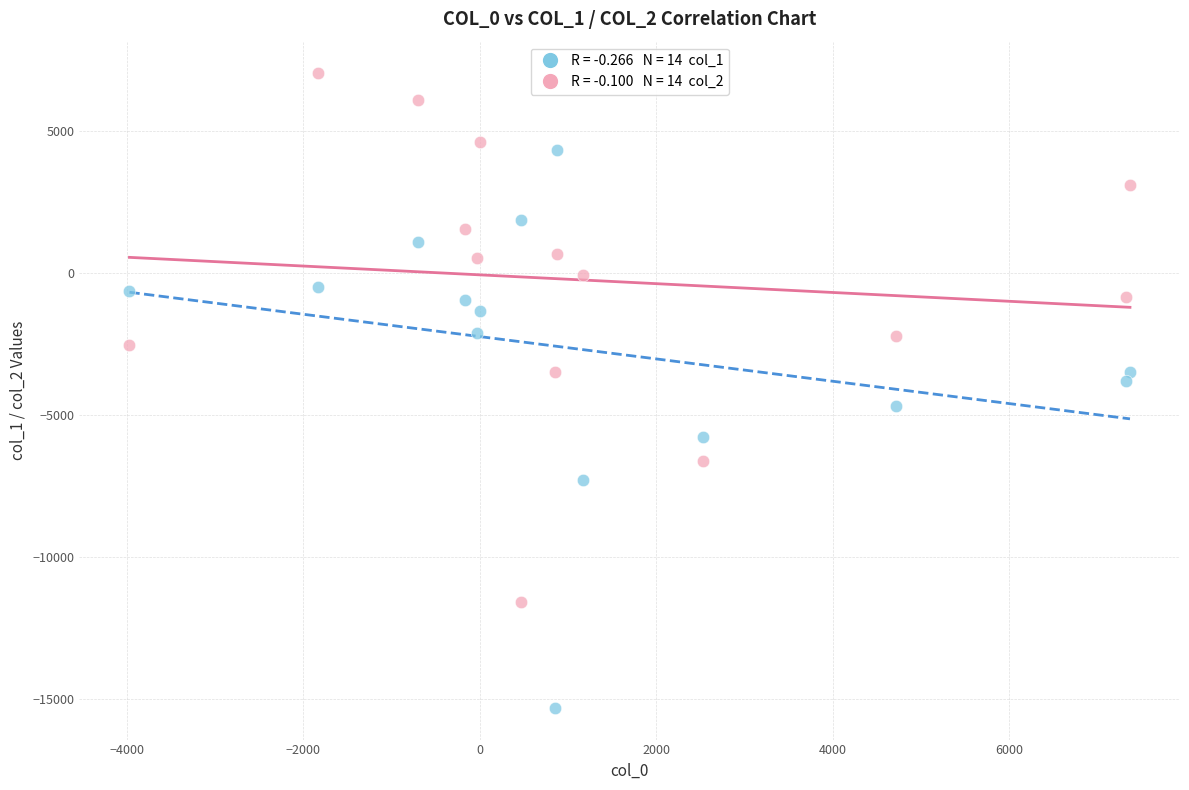

Across all data points, what is the range of X values (max minus min)?

11338.6